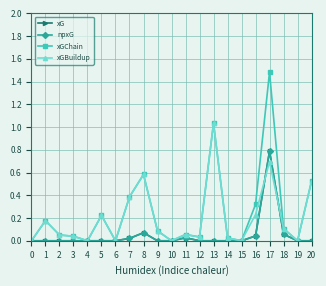

The xG series shows -0.3 at 2. True or false?

False